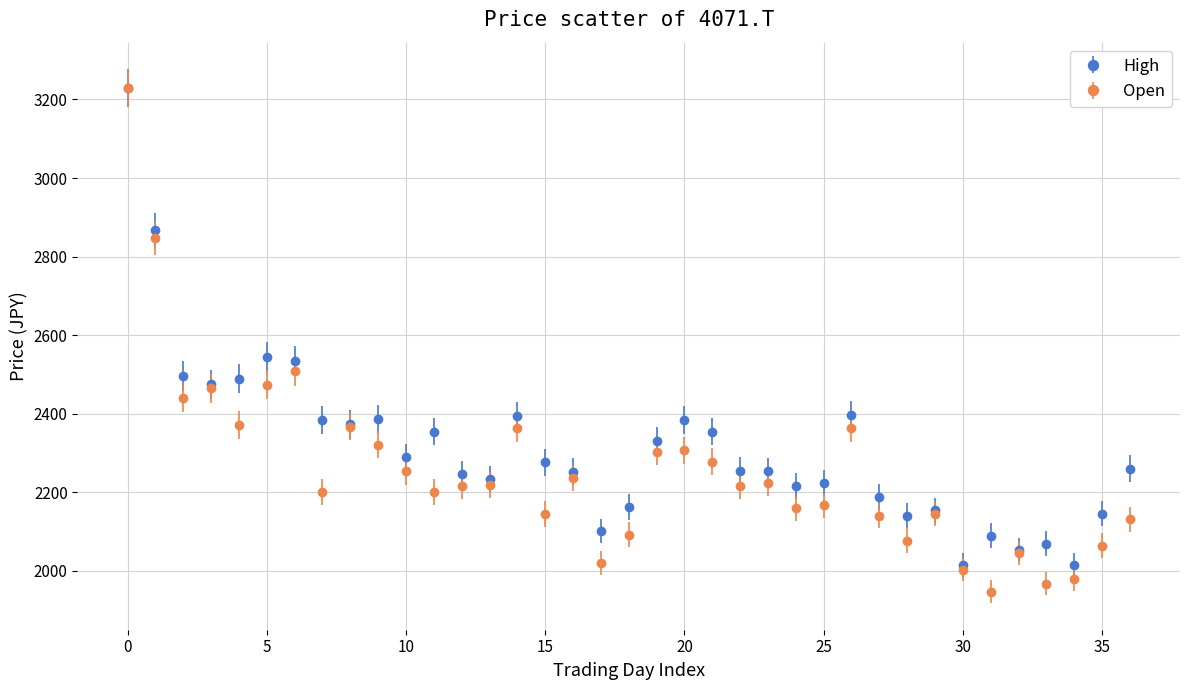

Which series has the largest range (max minus min)?

Open